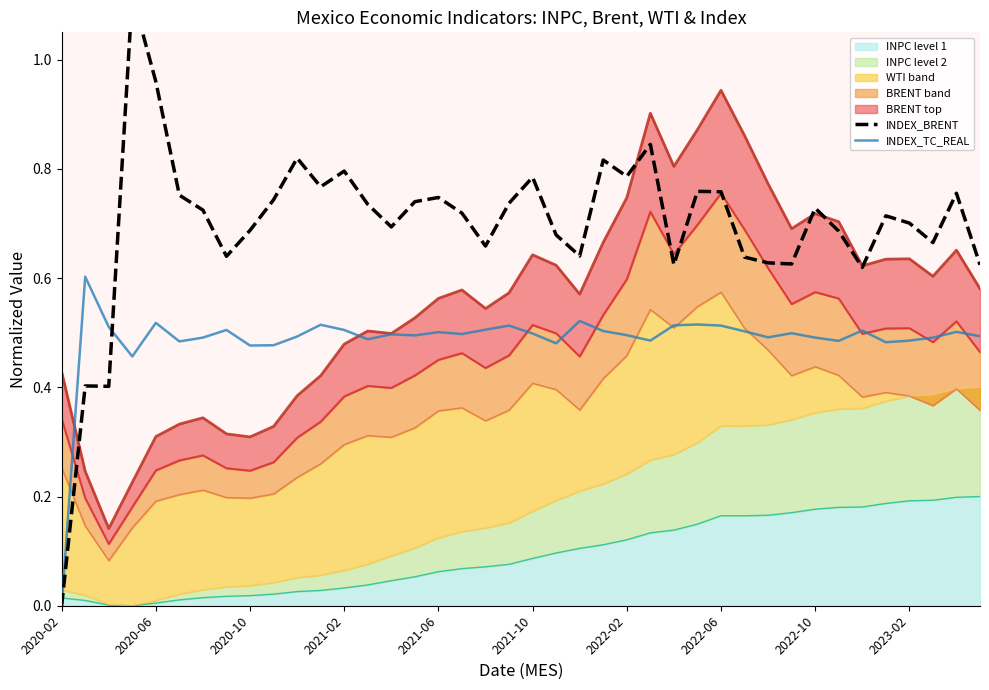

What is the value of the INDEX_BRENT point at the 4th from the left?

1.1